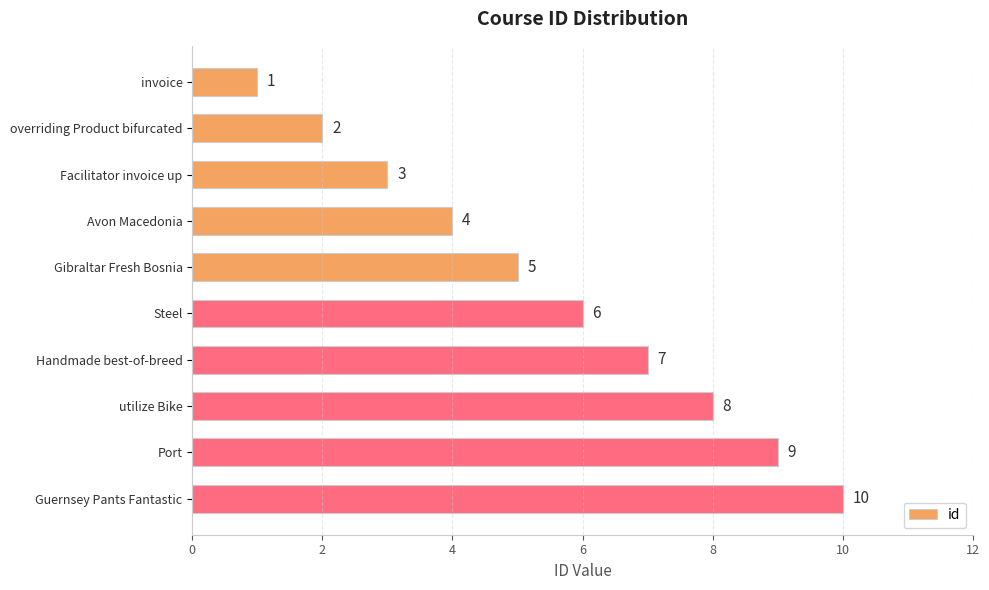

What is the sum of all values?

55